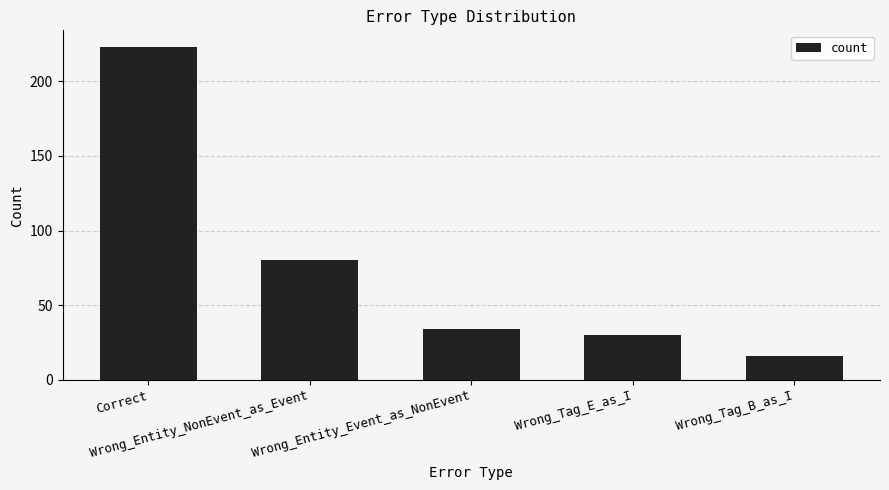

Rank the categories by value from highest to lowest.

Correct, Wrong_Entity_NonEvent_as_Event, Wrong_Entity_Event_as_NonEvent, Wrong_Tag_E_as_I, Wrong_Tag_B_as_I